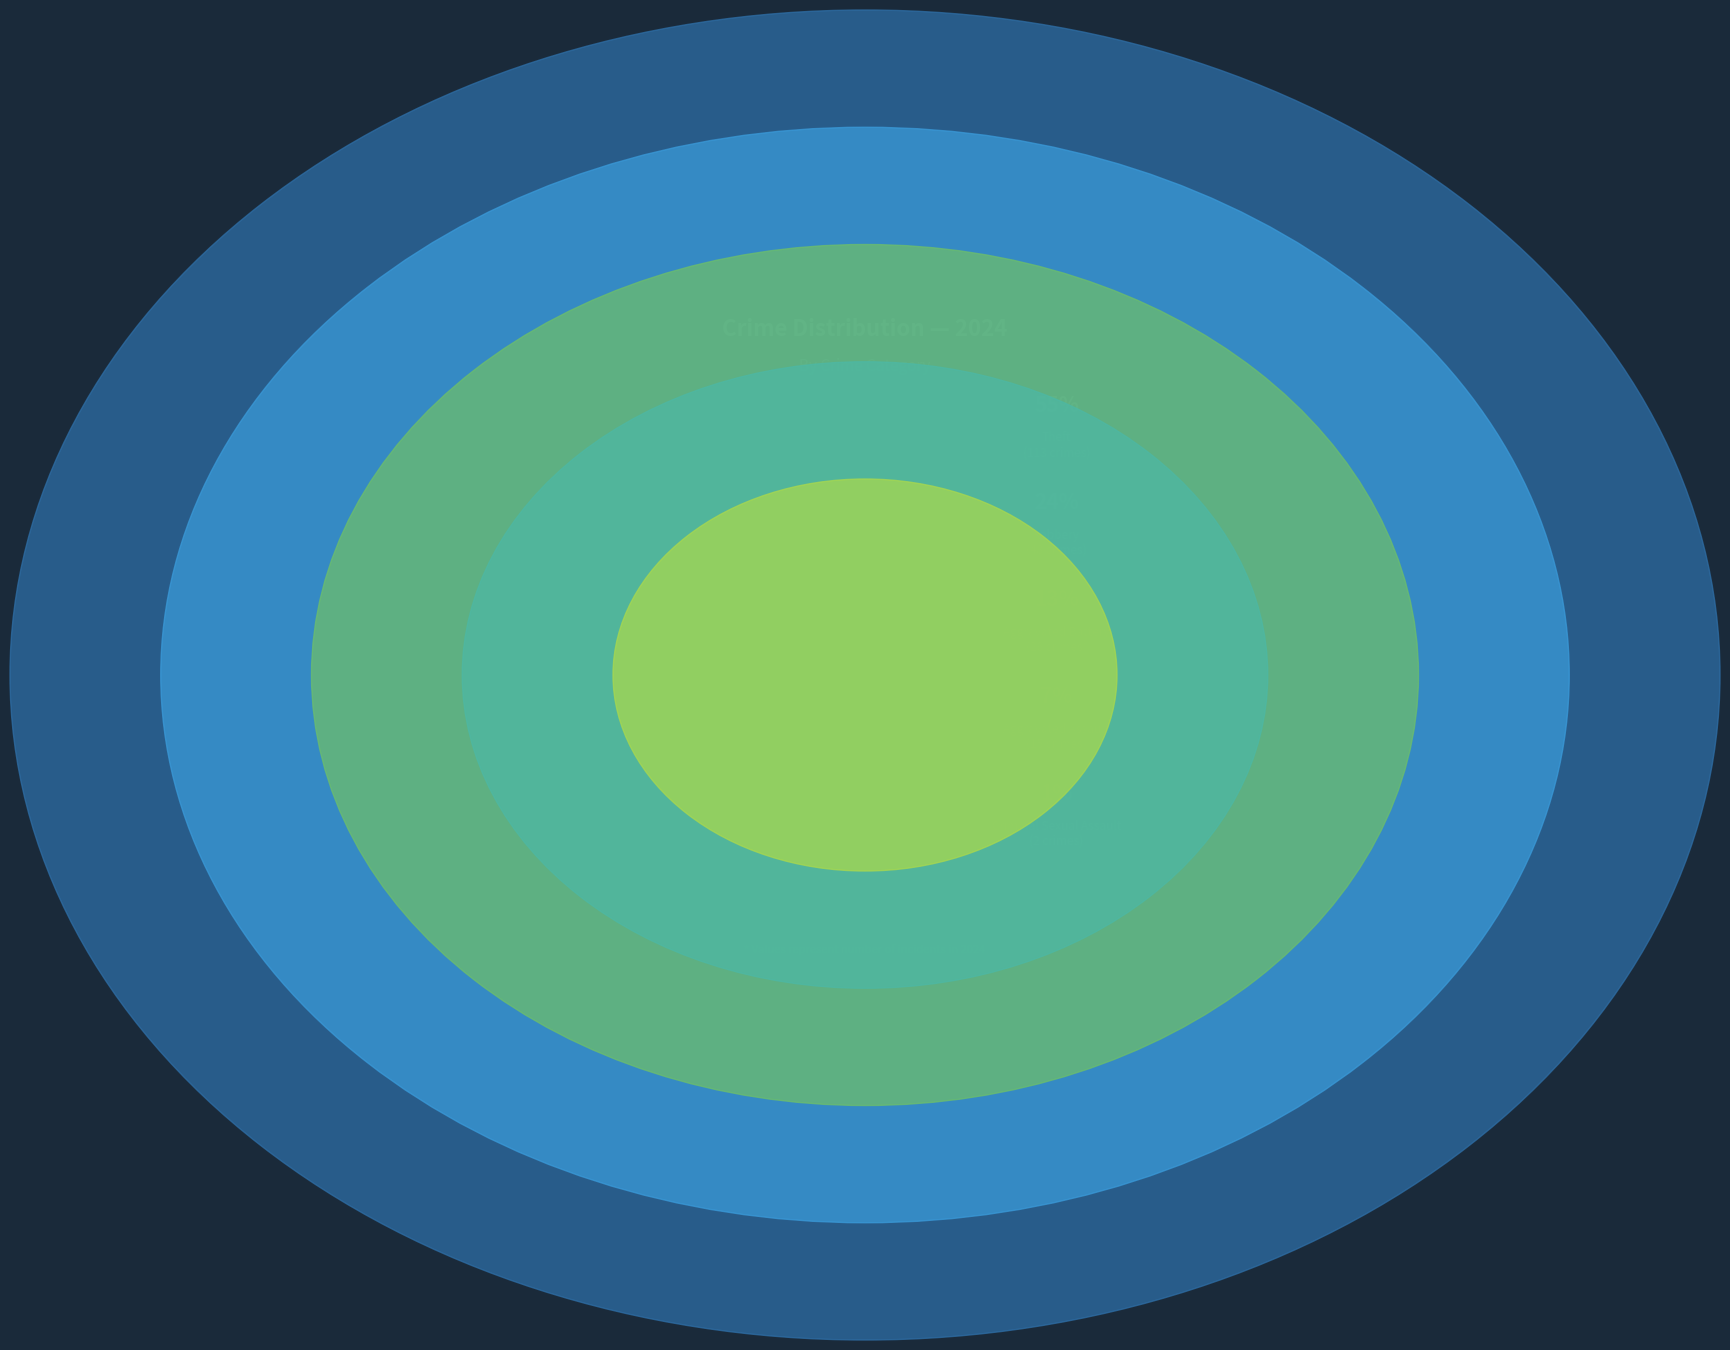

To the nearest percent, what is the combined percentage of Homicide and Criminal Sexual Assault?

1%